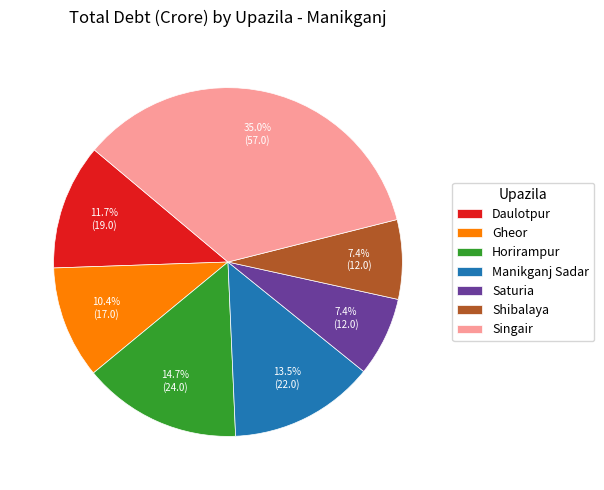

Approximately how many times larger is the value at Saturia compared to Singair?

0.2